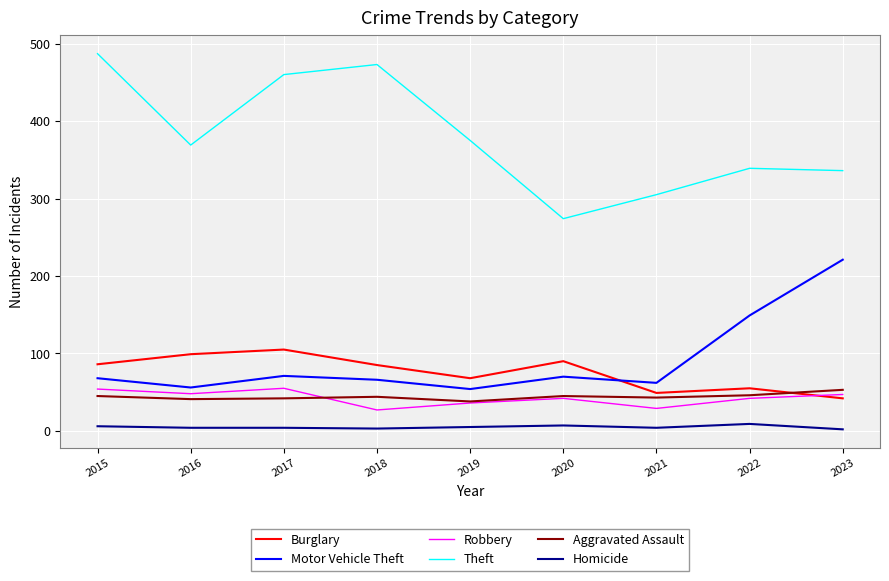

What is the average value of the Robbery series?

42